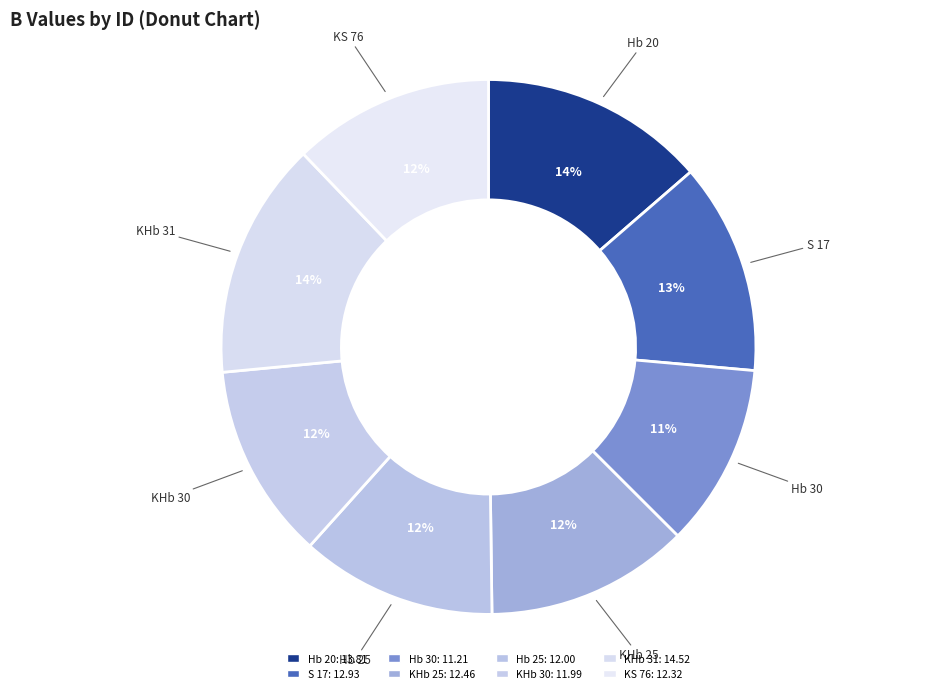

To the nearest percent, what is the average slice percentage?

12%